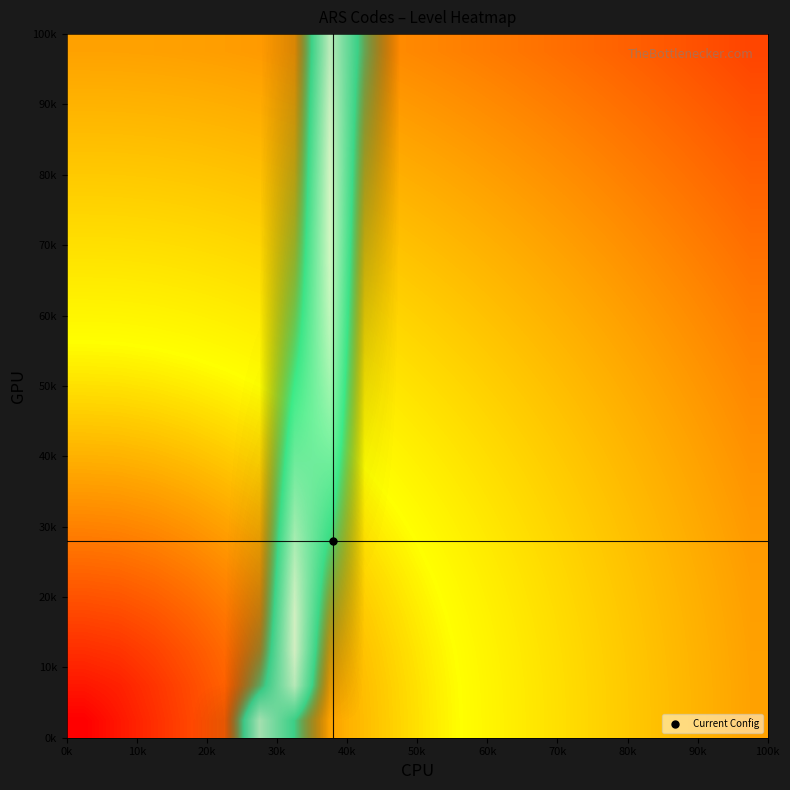

Count the number of categories in the chart.

20